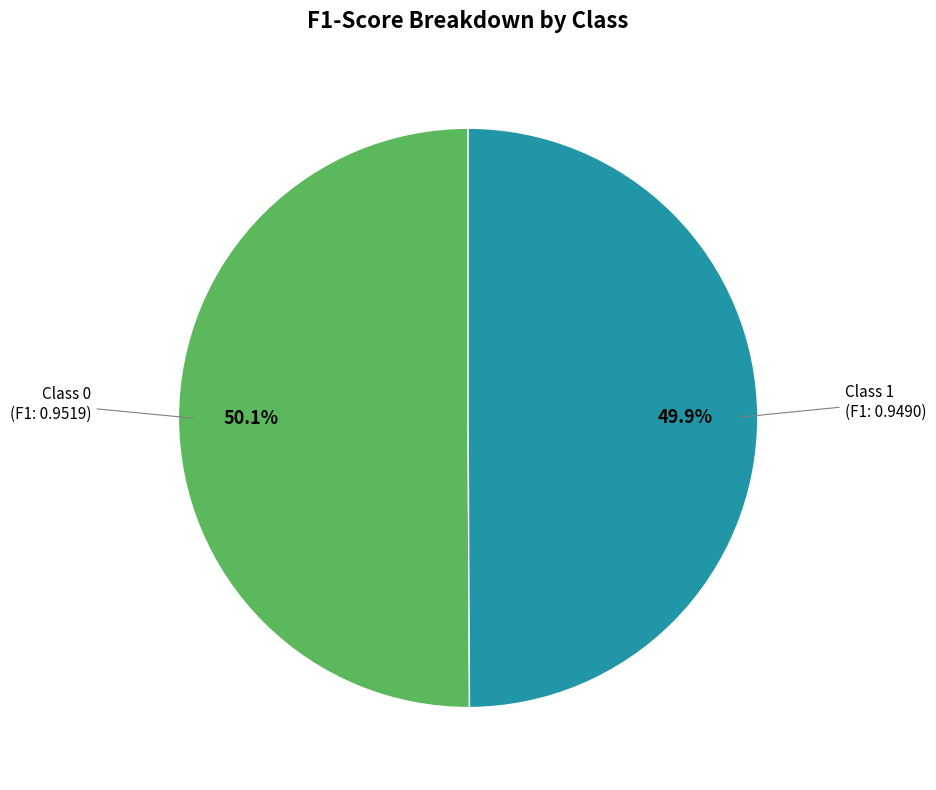

Is there a majority slice in this chart?

Yes